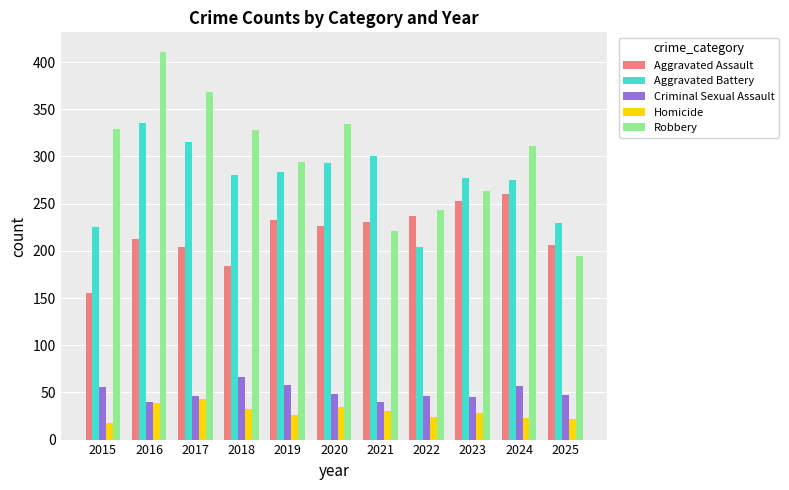

Which series has the largest total across all categories?

Robbery